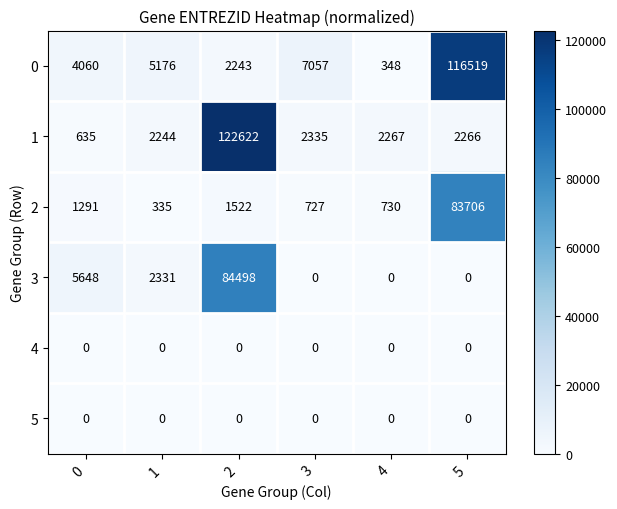

What is the average value of the 1 series?

22062